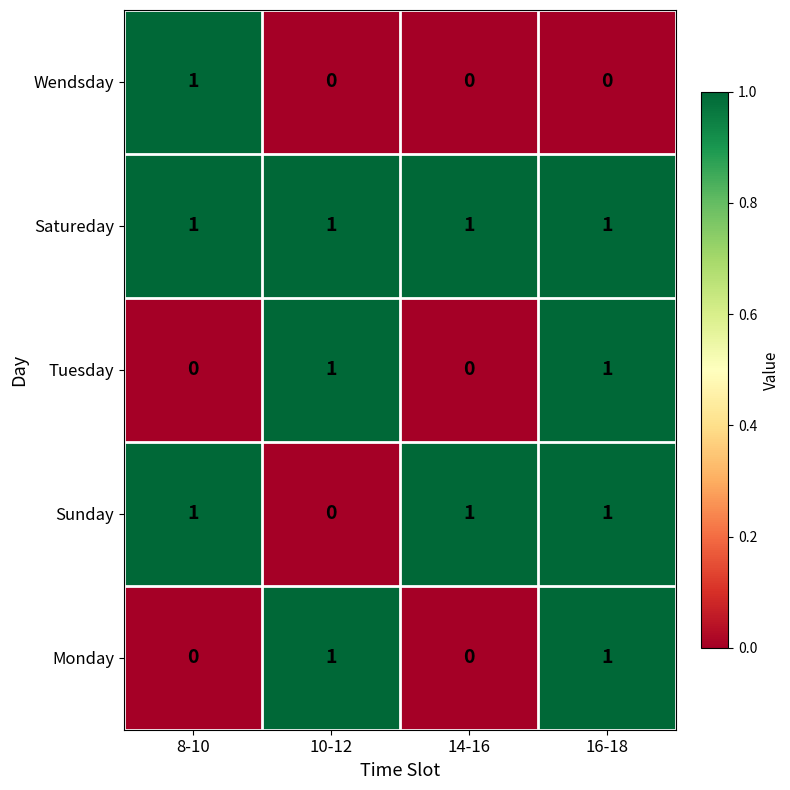

The value of Sunday at 8-10 is 1. True or false?

True